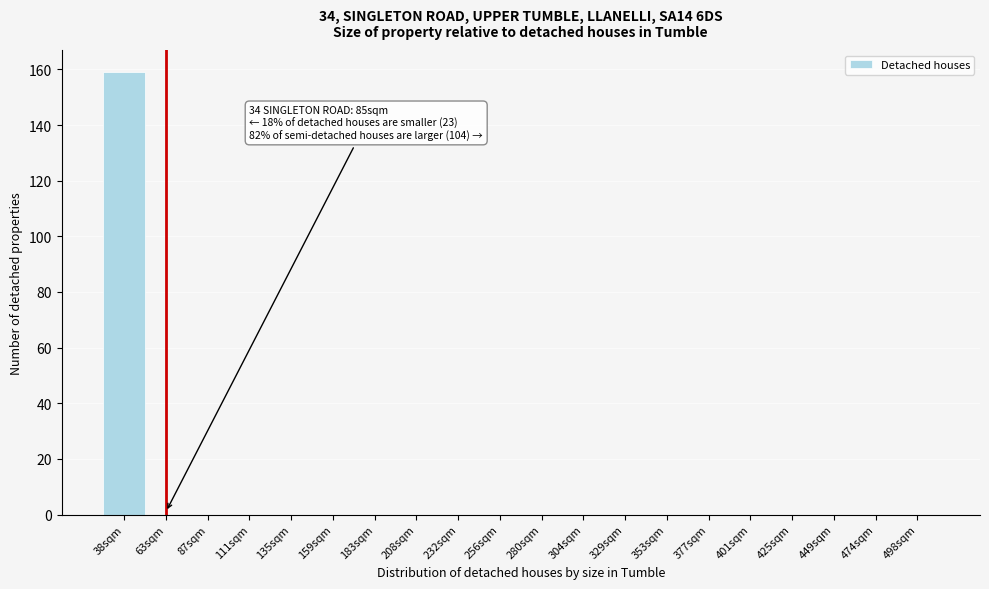

Reading left to right, what are all the values shown in this chart?

38sqm=159	63sqm=0	87sqm=0	111sqm=0	135sqm=0	159sqm=0	183sqm=0	208sqm=0	232sqm=0	256sqm=0	280sqm=0	304sqm=0	329sqm=0	353sqm=0	377sqm=0	401sqm=0	425sqm=0	449sqm=0	474sqm=0	498sqm=0